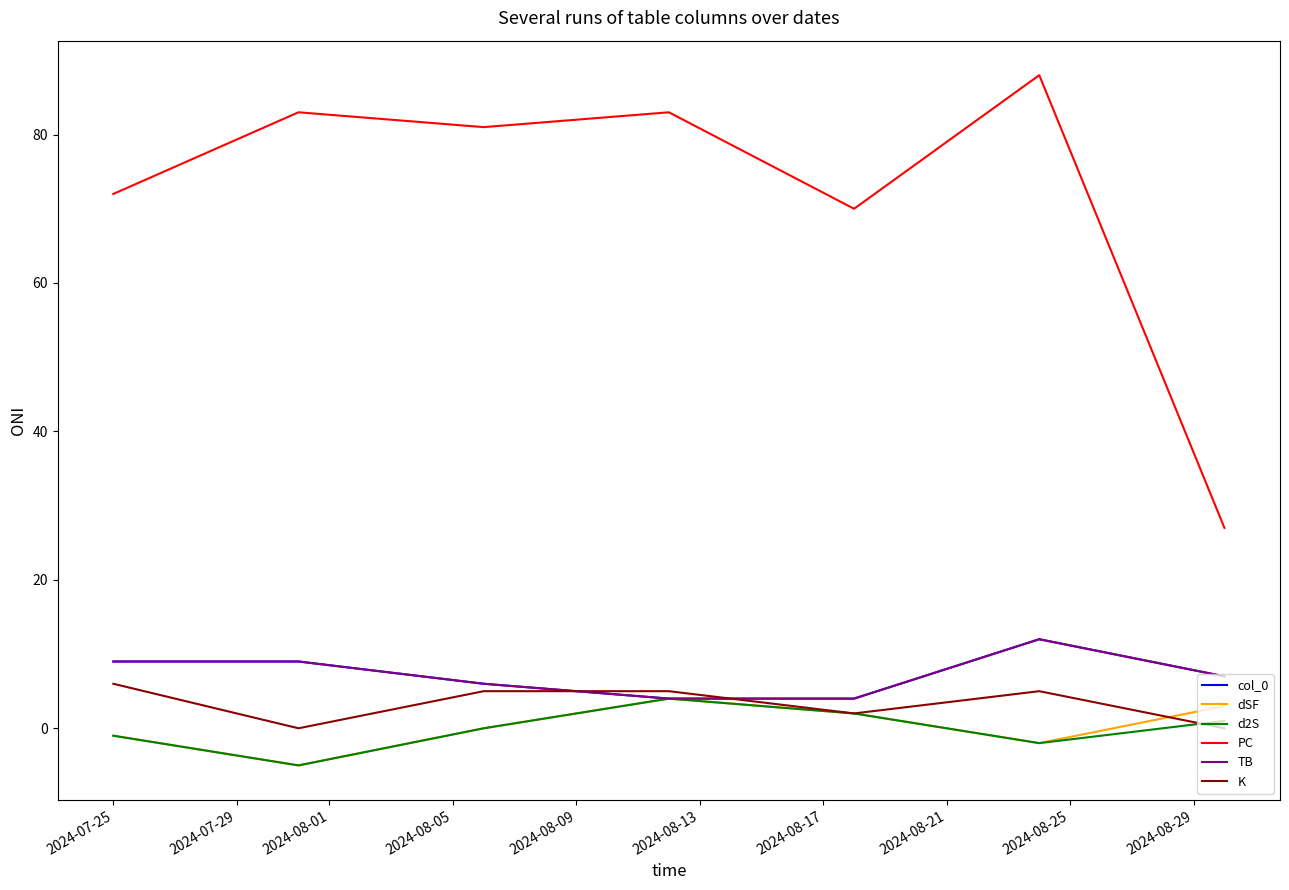

How many times do d2S and K cross each other?

1